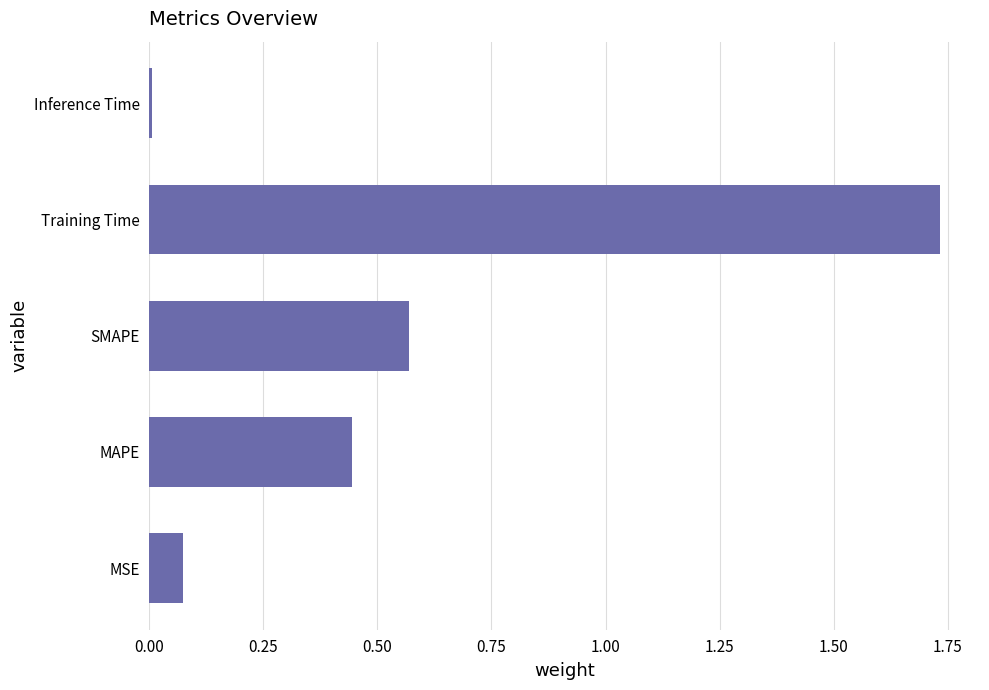

Rank the categories by value from highest to lowest.

Training Time, SMAPE, MAPE, MSE, Inference Time